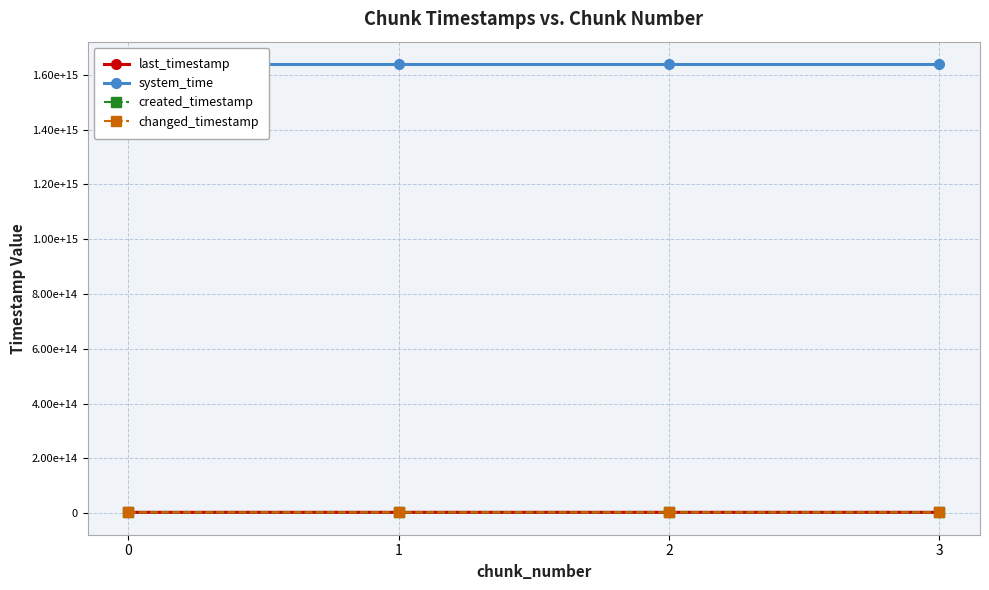

Is the value of created_timestamp at 1 greater than the value of changed_timestamp at 2?

No